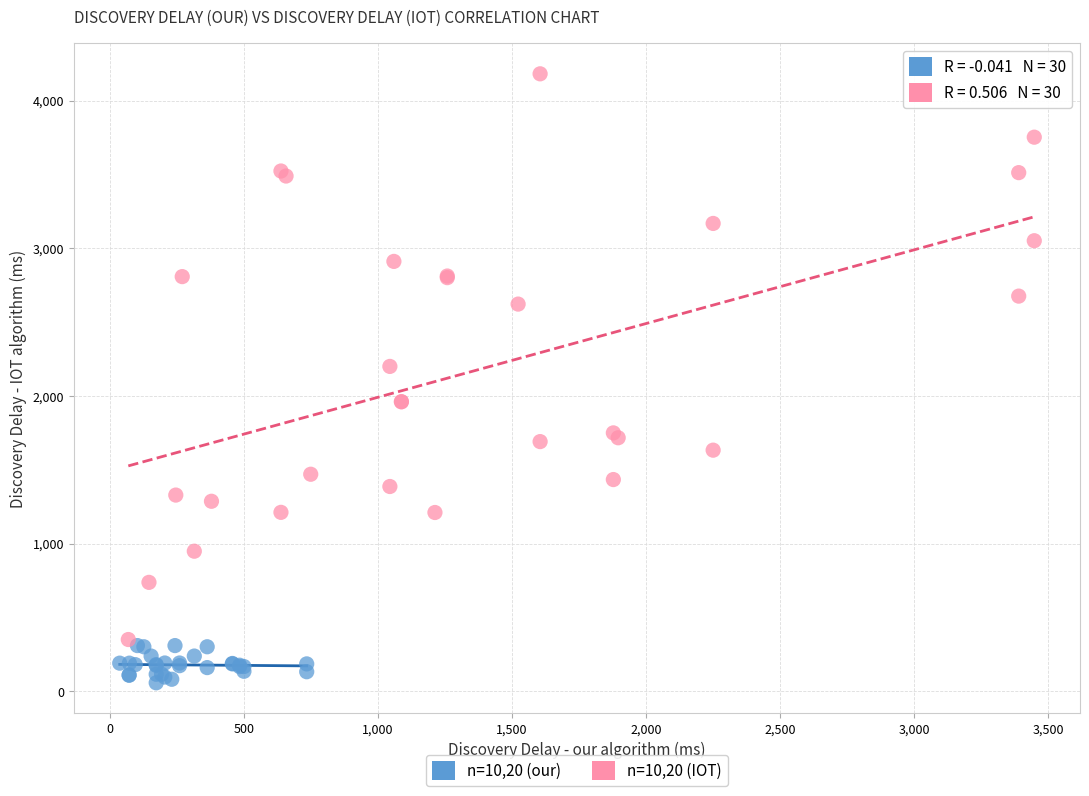

Which series contains the lowest Y value?

n=10,20 (our)